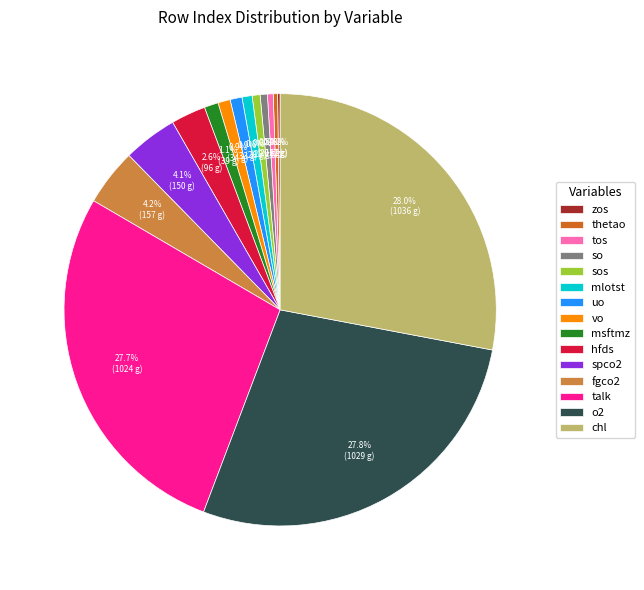

To the nearest percent, what percentage of the pie is chl?

28%